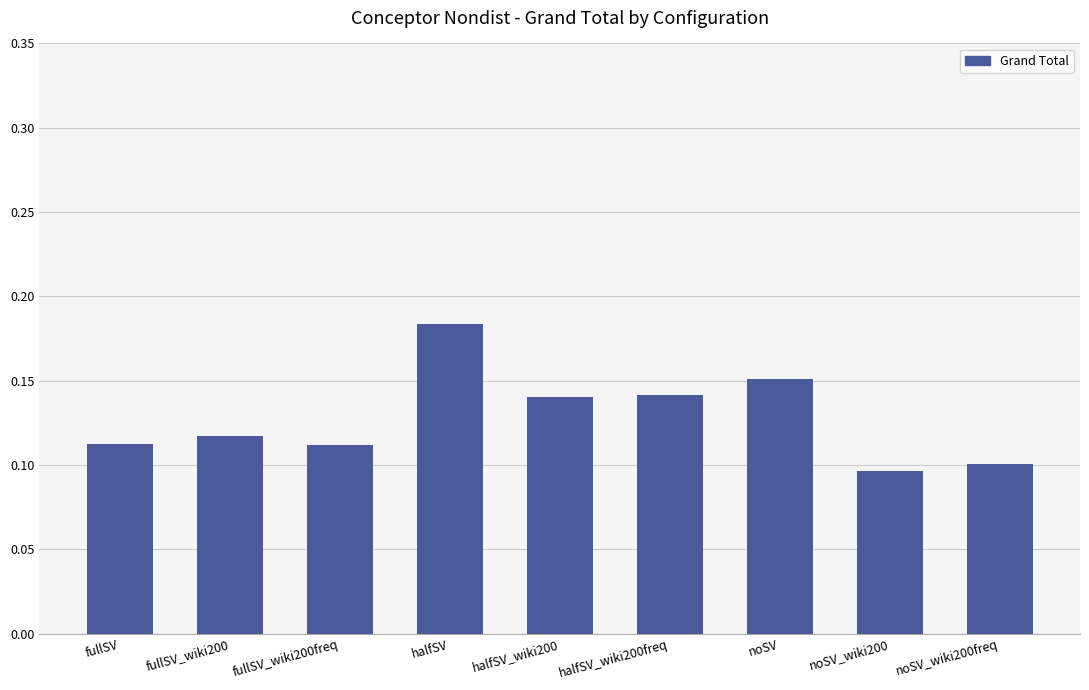

Is it true that the value at fullSV is 0.0?

False